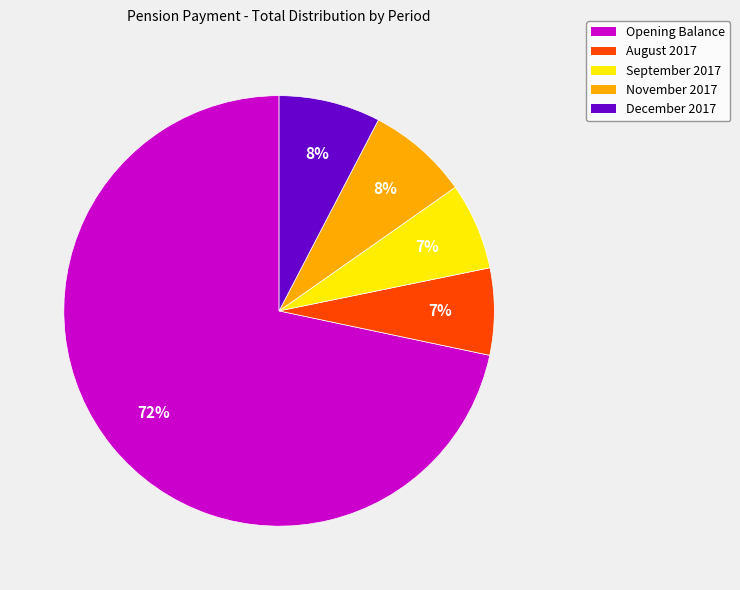

Between August 2017 and Opening Balance, which is larger?

Opening Balance